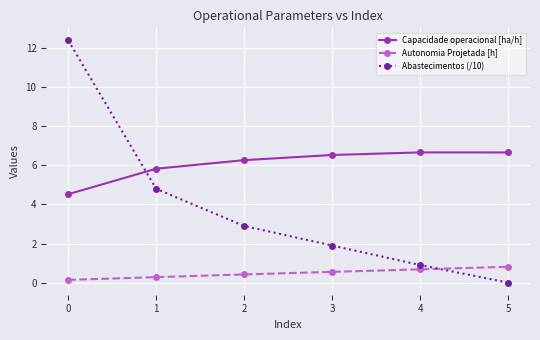

What is the value of the Capacidade operacional [ha/h] point at the 2nd from the left?

5.8